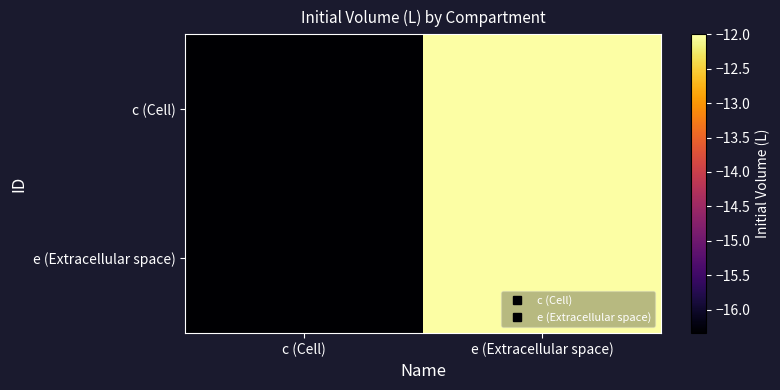

How many data points does each series have?

2